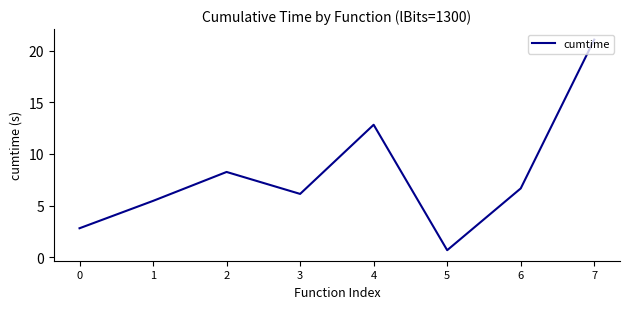

How many series are shown in this chart?

1